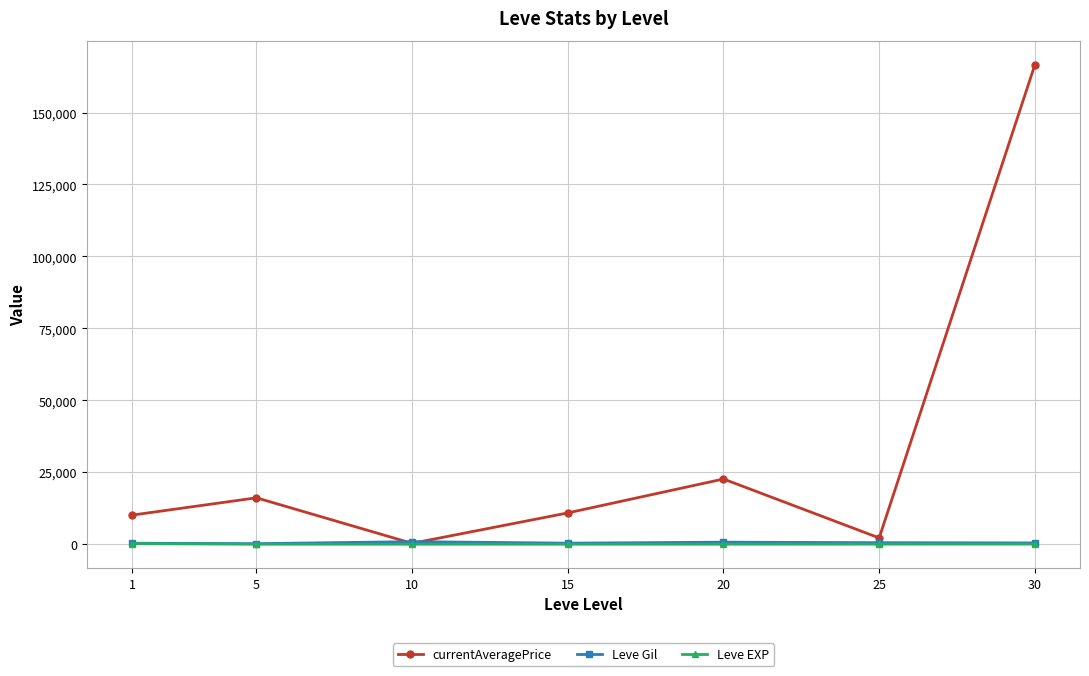

What is the greatest value displayed?

166576.5